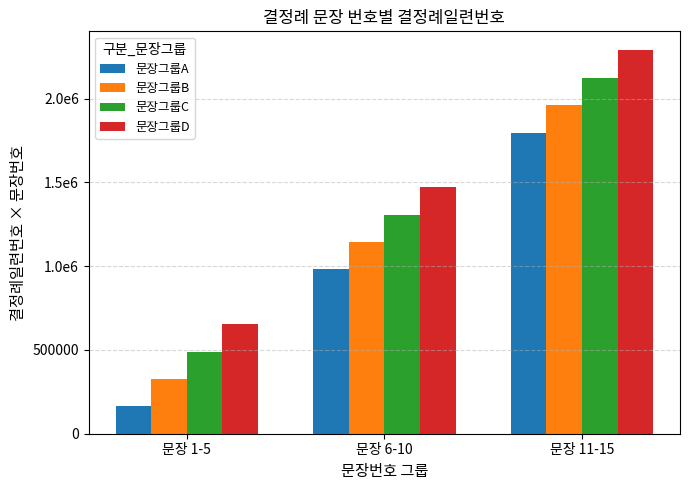

Which has a higher value, 문장 1-5 or 문장 6-10?

문장 6-10